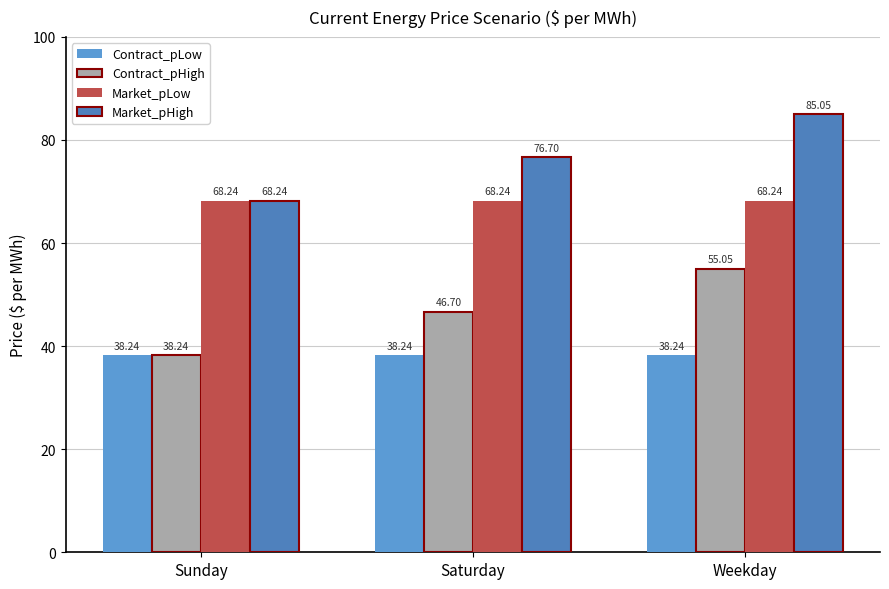

Which has a higher value, Saturday or Sunday?

Saturday